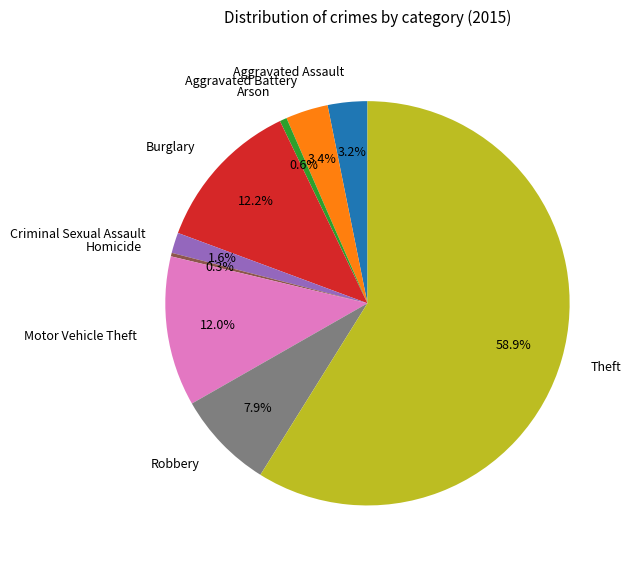

Which slice is the largest?

Theft